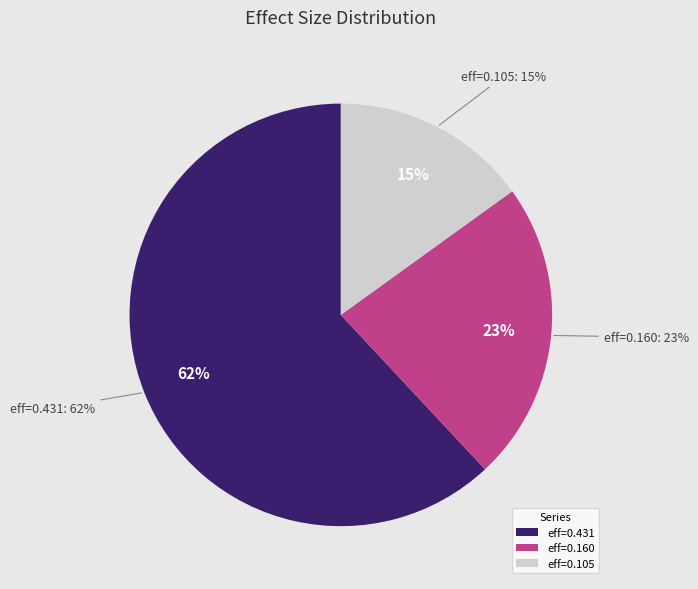

Do 0.133593400532358 and 0.148684824210974 together represent more than half of the pie?

Yes